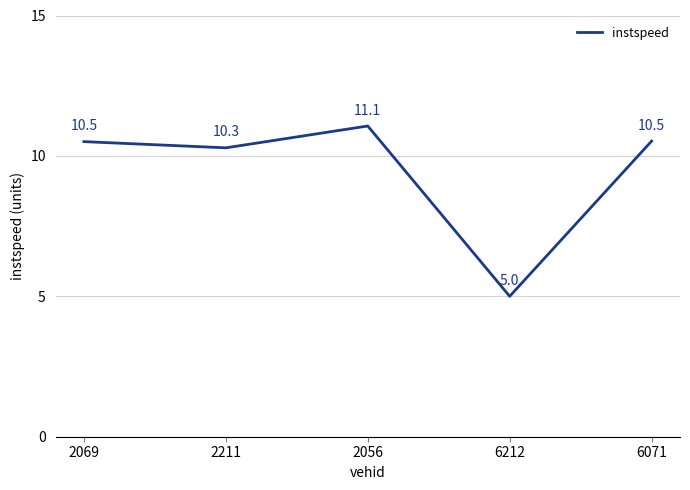

True or false: there are more than 1 points higher than both neighbors.

False